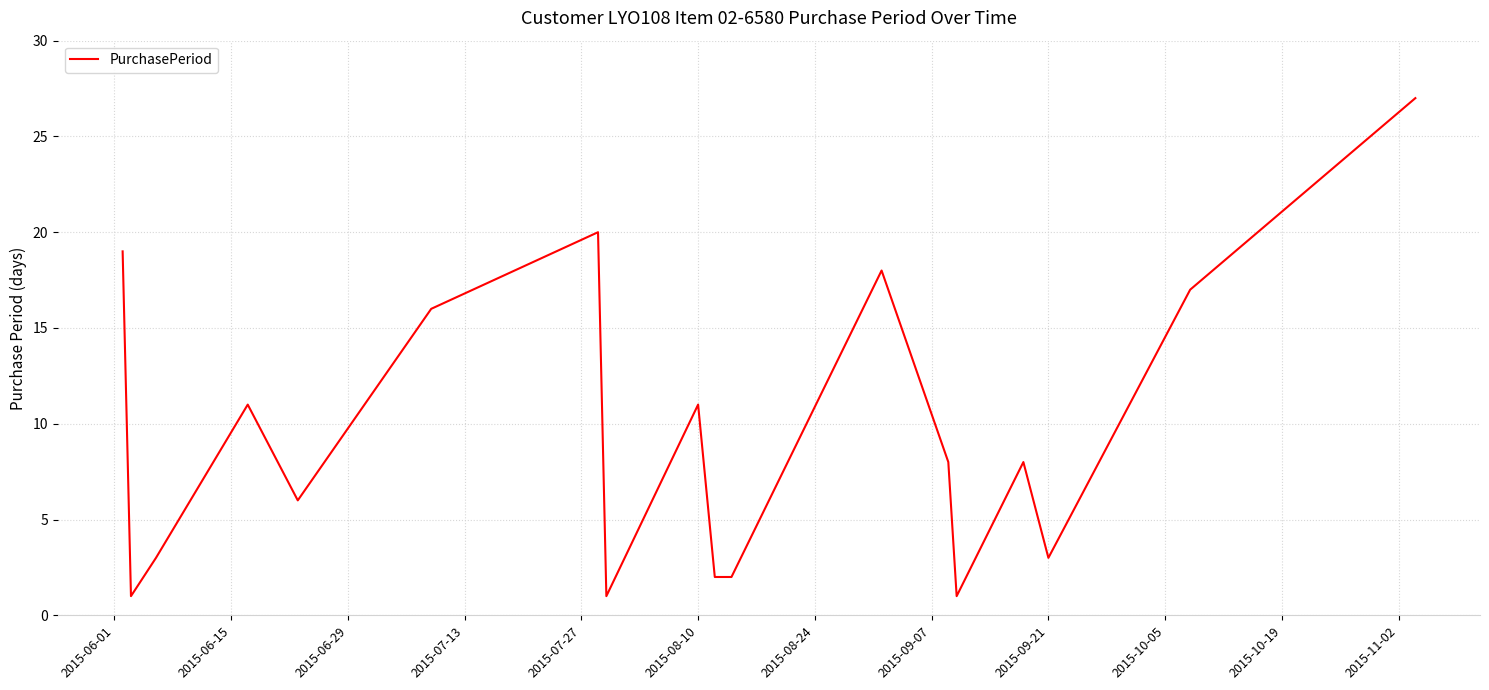

What is the difference between the maximum and minimum values?

26